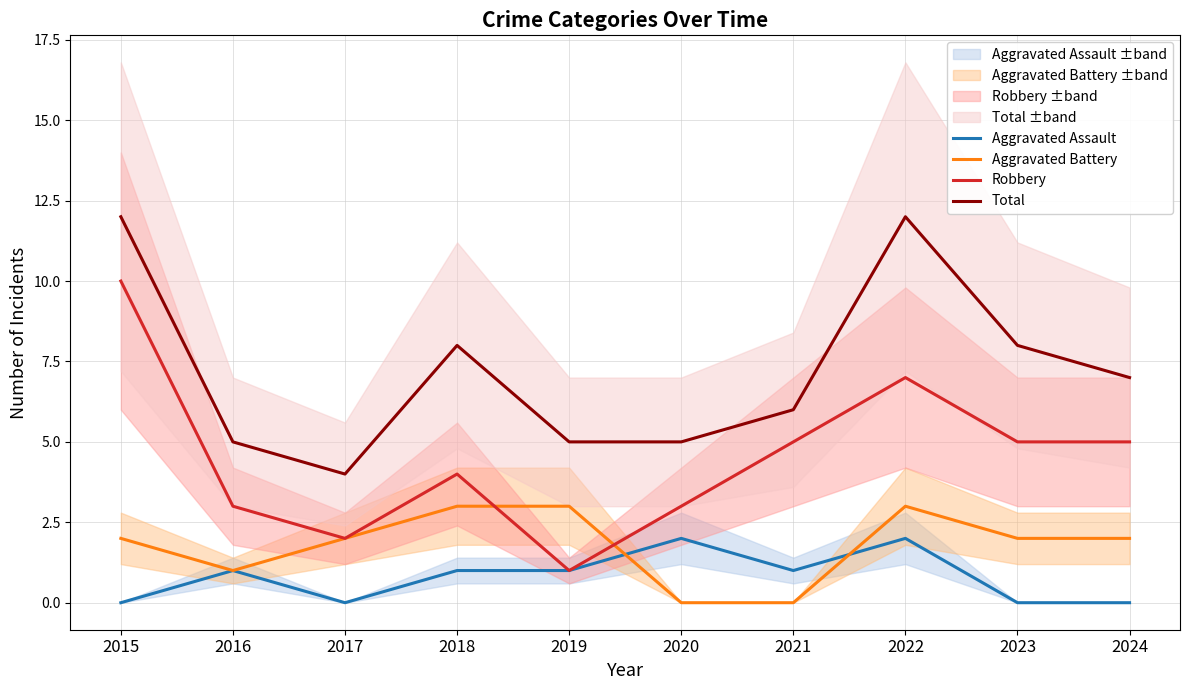

How many data points in Robbery are less than 5?

5